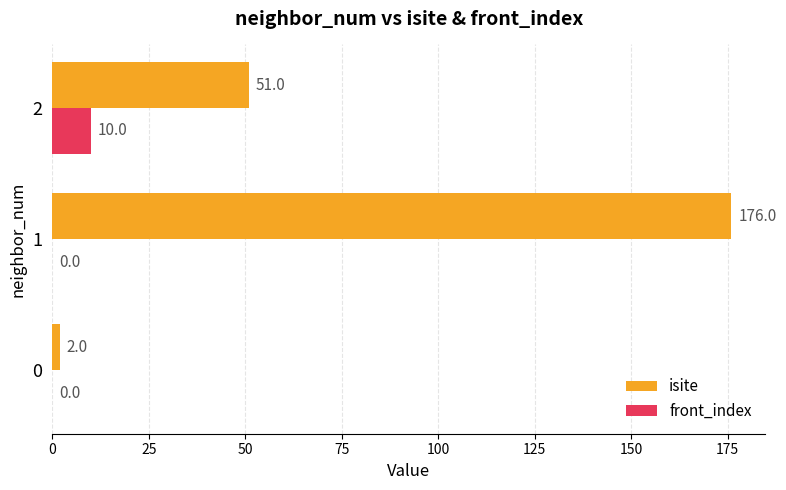

Is the value of isite at 0 greater than the value of front_index at 0?

Yes